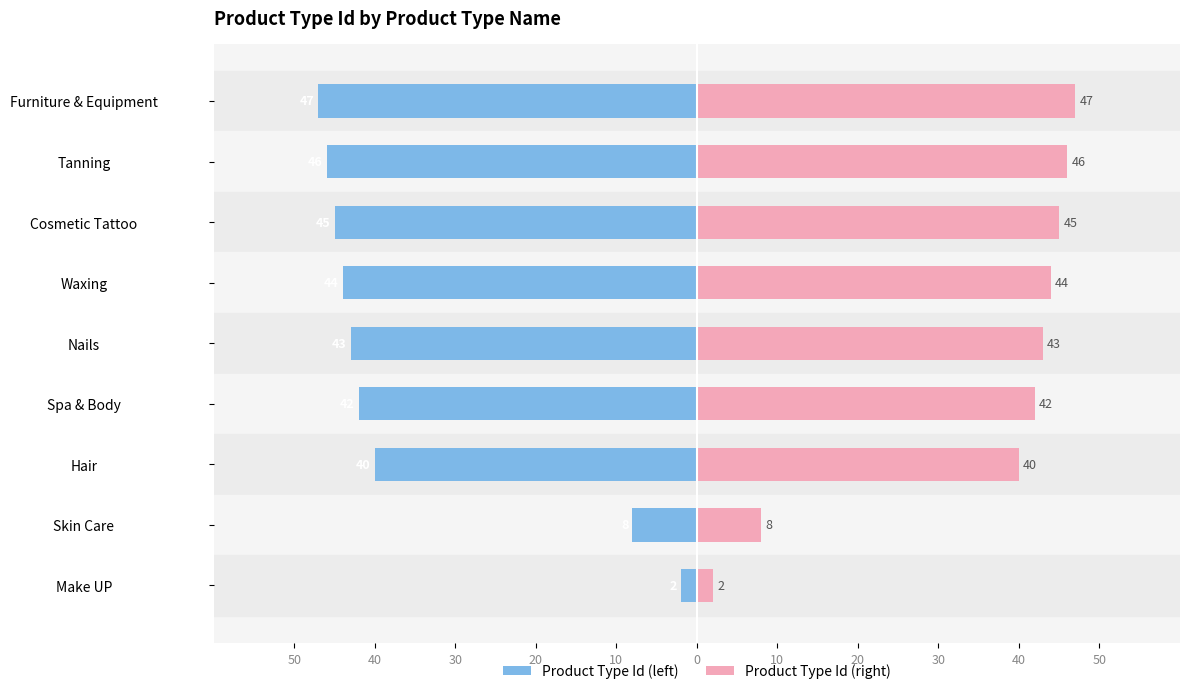

How many categories are shown in the chart?

9